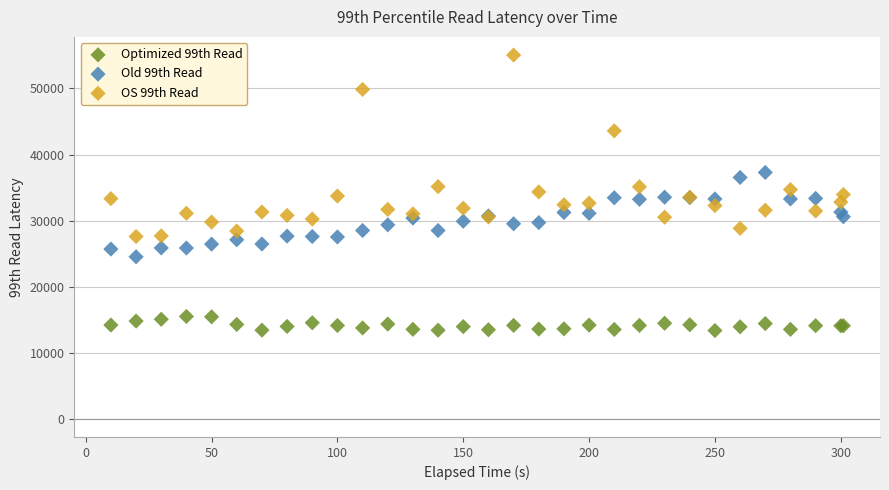

What are all the series names shown in the legend?

Optimized 99th Read, Old 99th Read, OS 99th Read